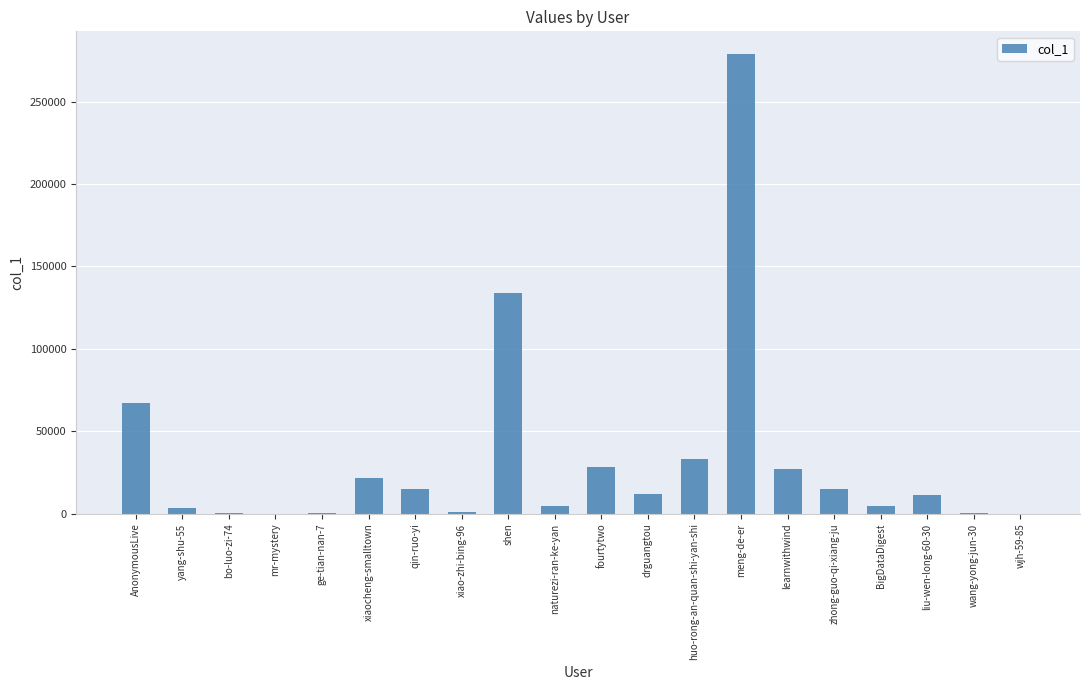

What is the sum of all values?

658794